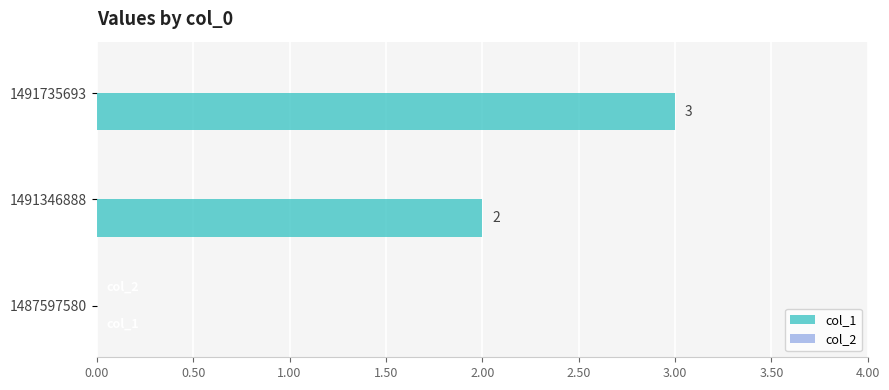

The value at 1491346888 is 3. True or false?

False